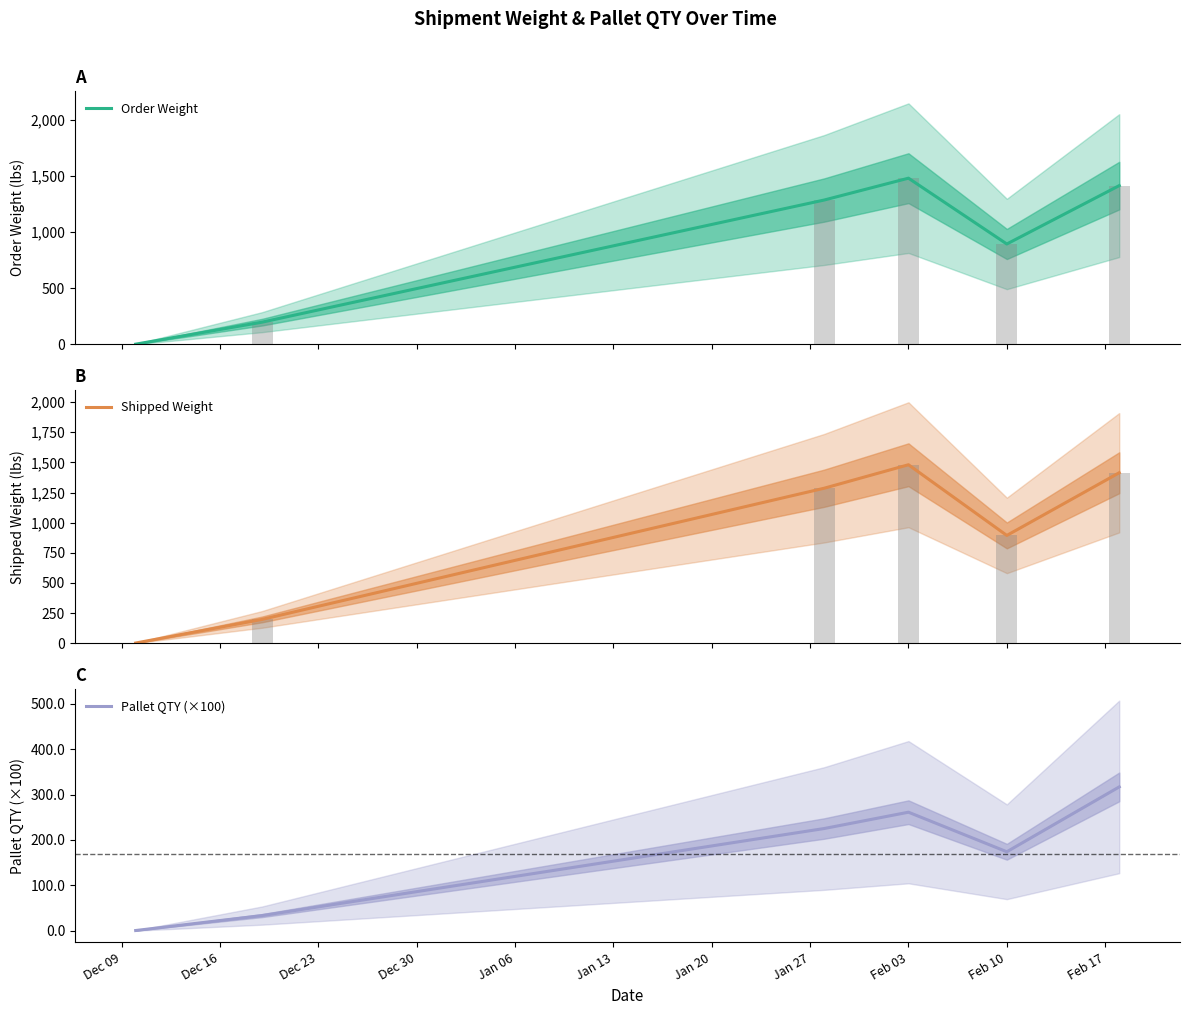

What is the value of the Order Weight bar at the 2nd from the left?

198.0